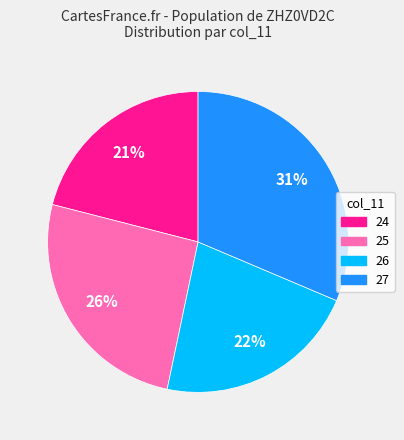

True or false: 26 accounts for 8% of the total.

False